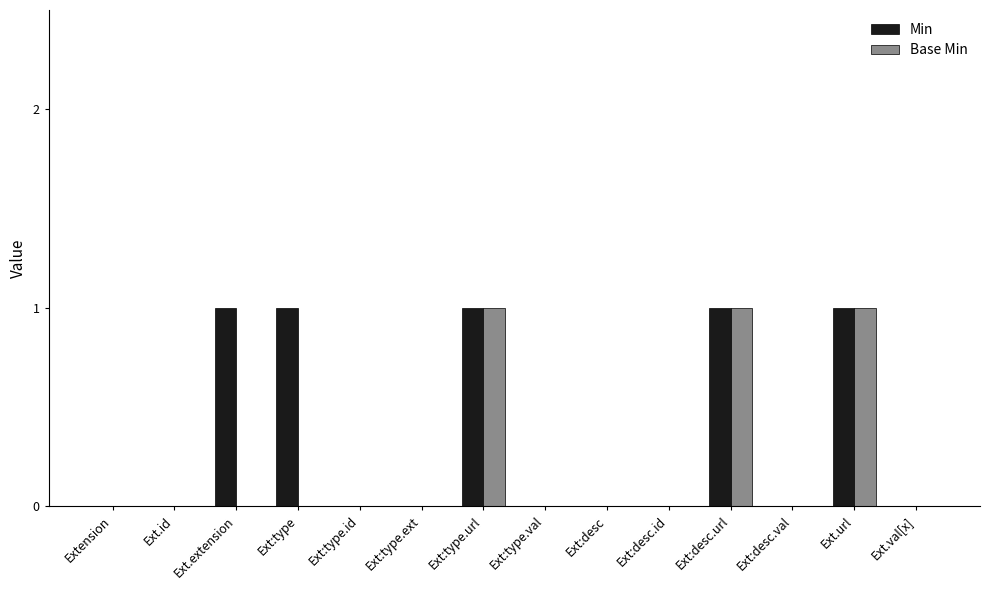

Count the Base Min values in the range 0 to 1.

14